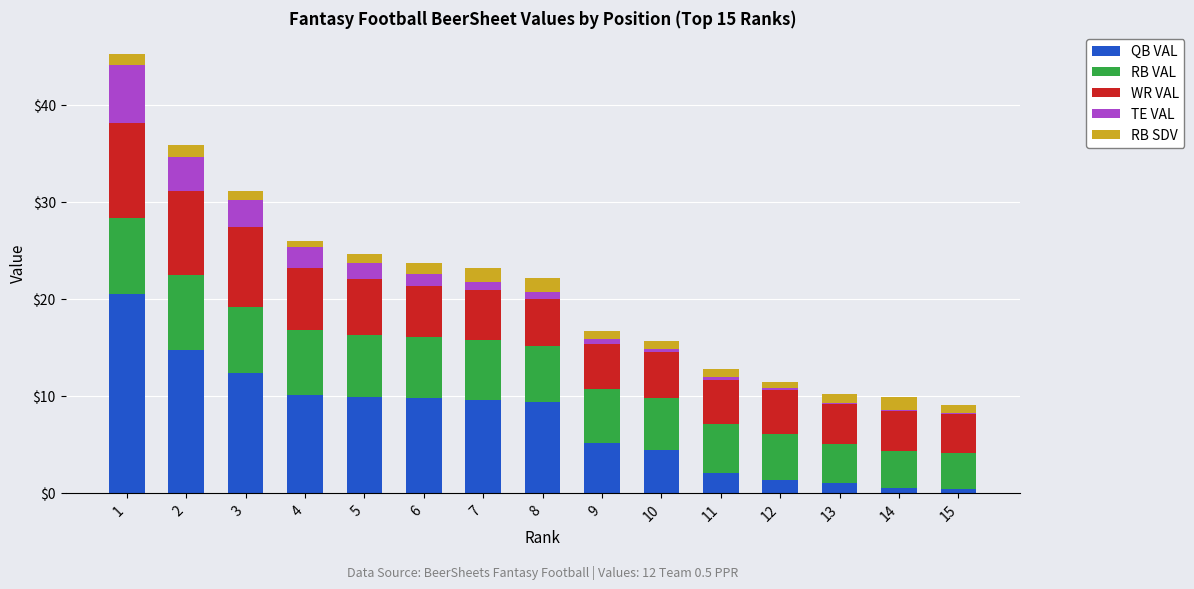

The value of QB VAL at 10 is 7.5. True or false?

False